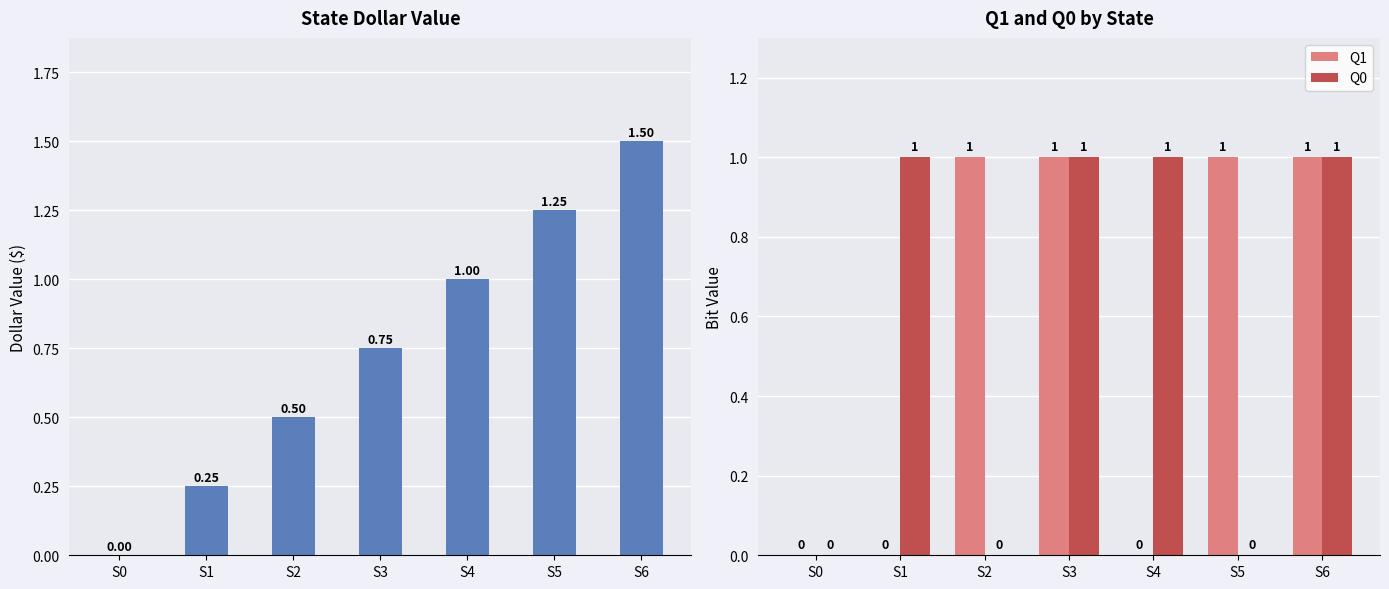

What is the greatest value displayed?

1.5